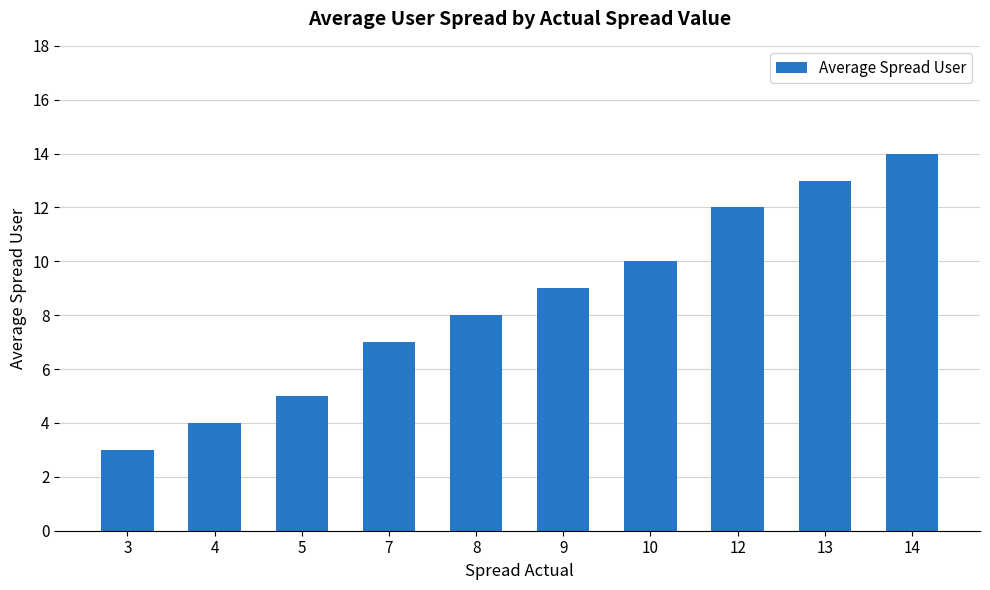

What is the difference between the maximum and minimum values?

11